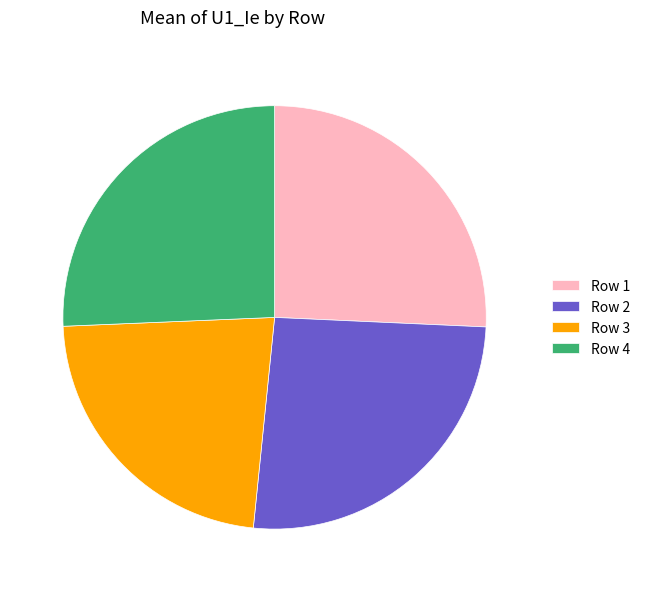

True or false: Row 4 accounts for 36% of the total.

False